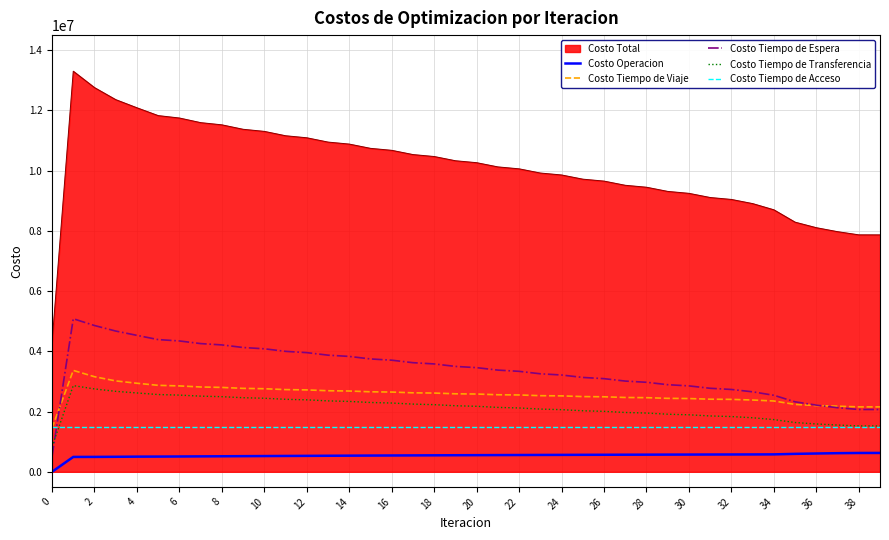

Which series has the largest range (max minus min)?

Costo Total